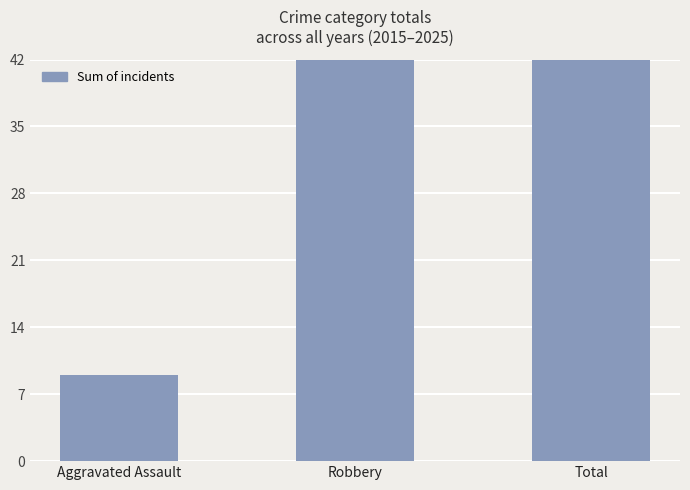

What is the greatest value displayed?

81